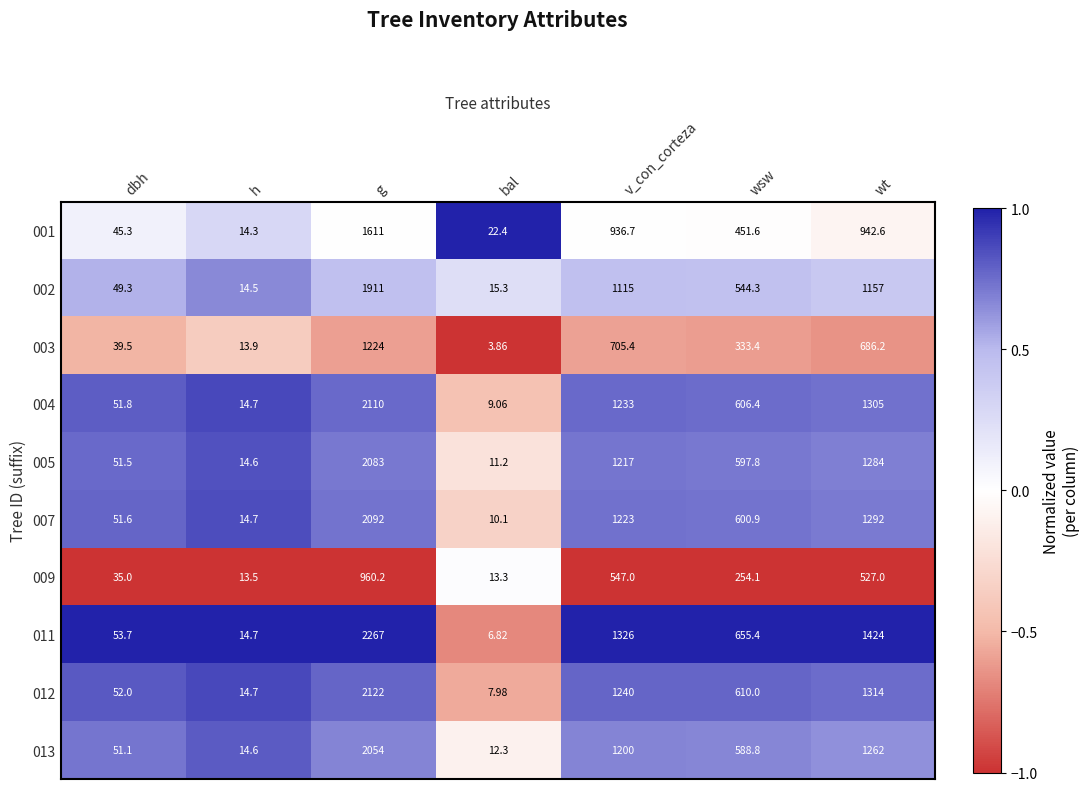

At which label is 012 closest to 1064?

v_con_corteza